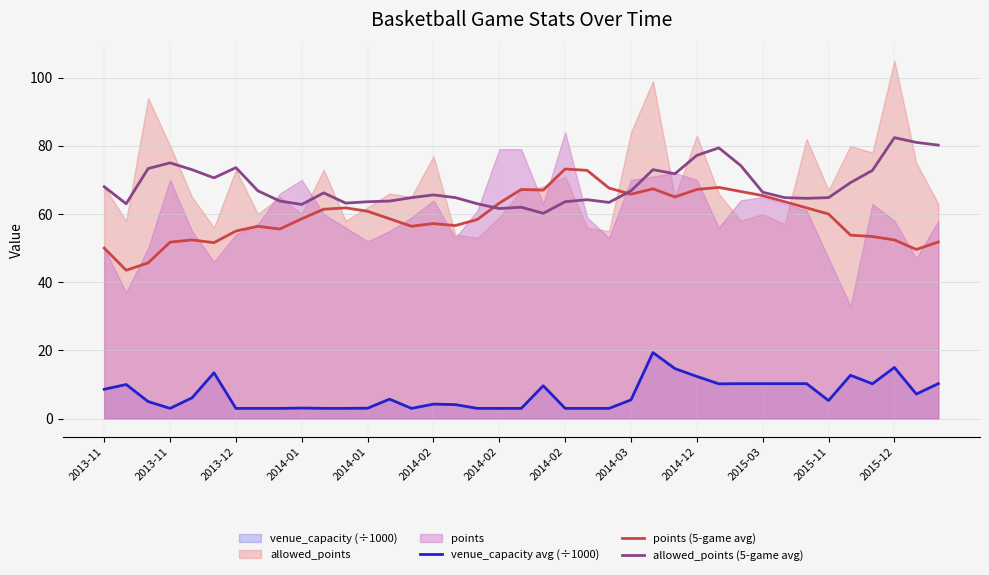

List the labels in order of allowed_points (5-game avg) value, smallest first.

20, 18, 19, 2014-12, 2013-11, 17, 2015-11, 23, 2015-12, 21, 2014-03, 13, 22, 32, 14, 16, 31, 33, 15, 2015-03, 30, 2014-02, 24, 2013-11, 34, 2014-02, 26, 35, 2014-01, 25, 2013-12, 2014-02, 29, 2014-01, 27, 28, 38, 37, 36